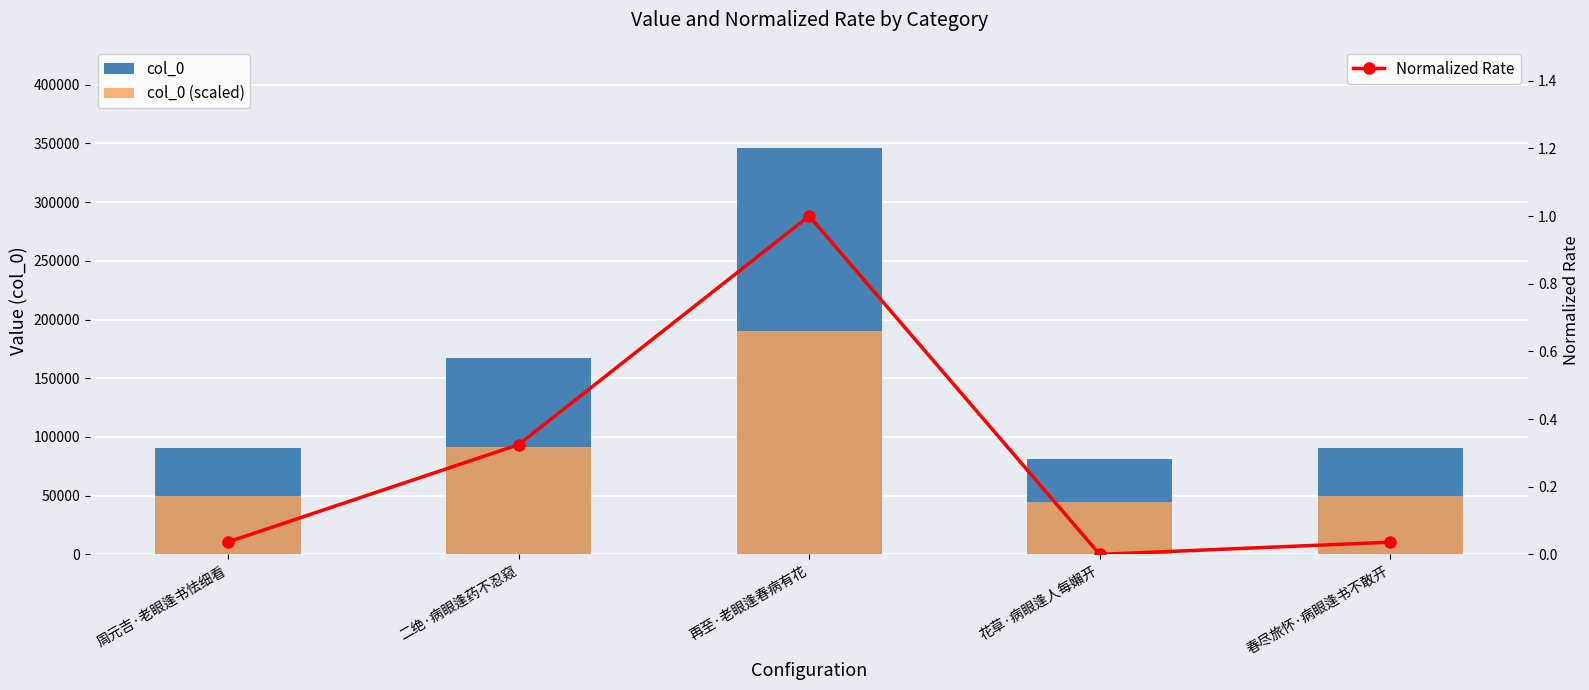

True or false: col_0 (scaled) has a value of 49880.1 at 周元吉·老眼逢书怯细看.

True